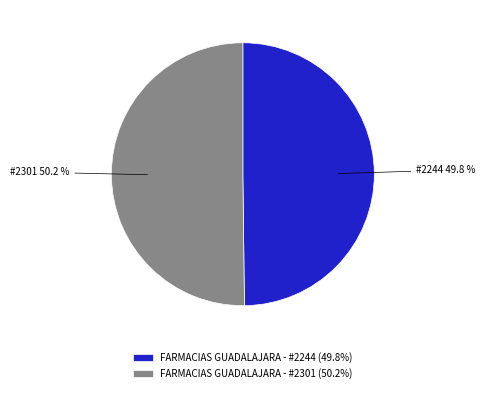

What portion of the pie excludes FARMACIAS GUADALAJARA - #2244?

50.2%